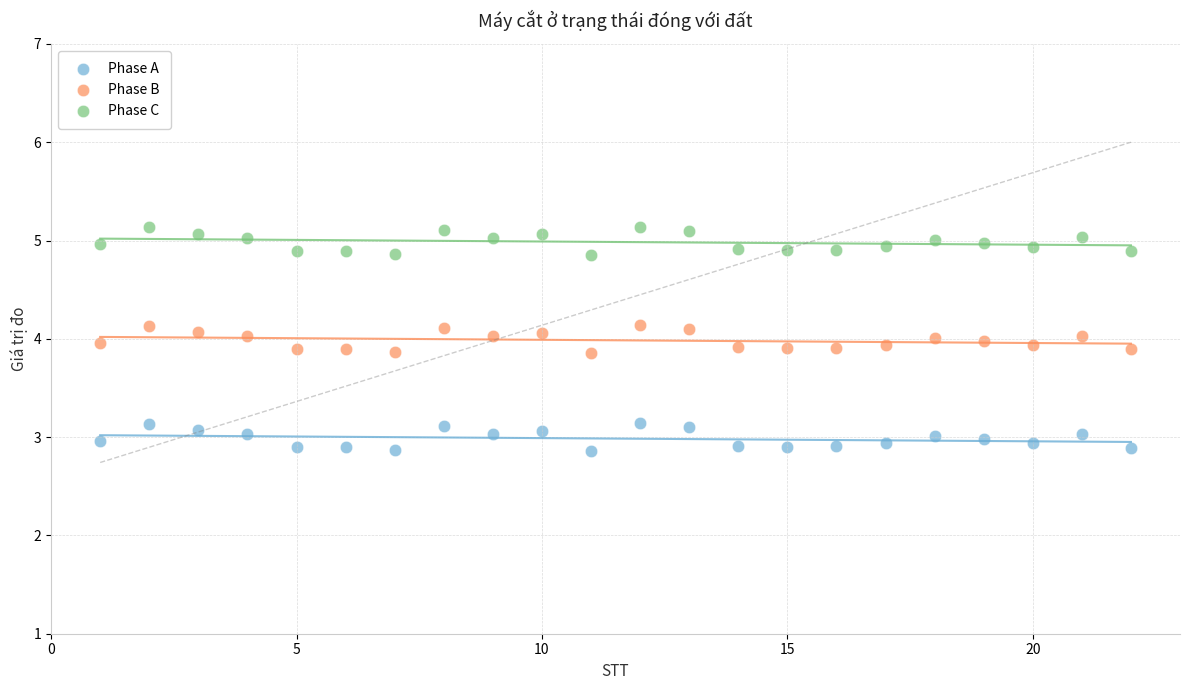

What are all the series names shown in the legend?

Phase A, Phase B, Phase C